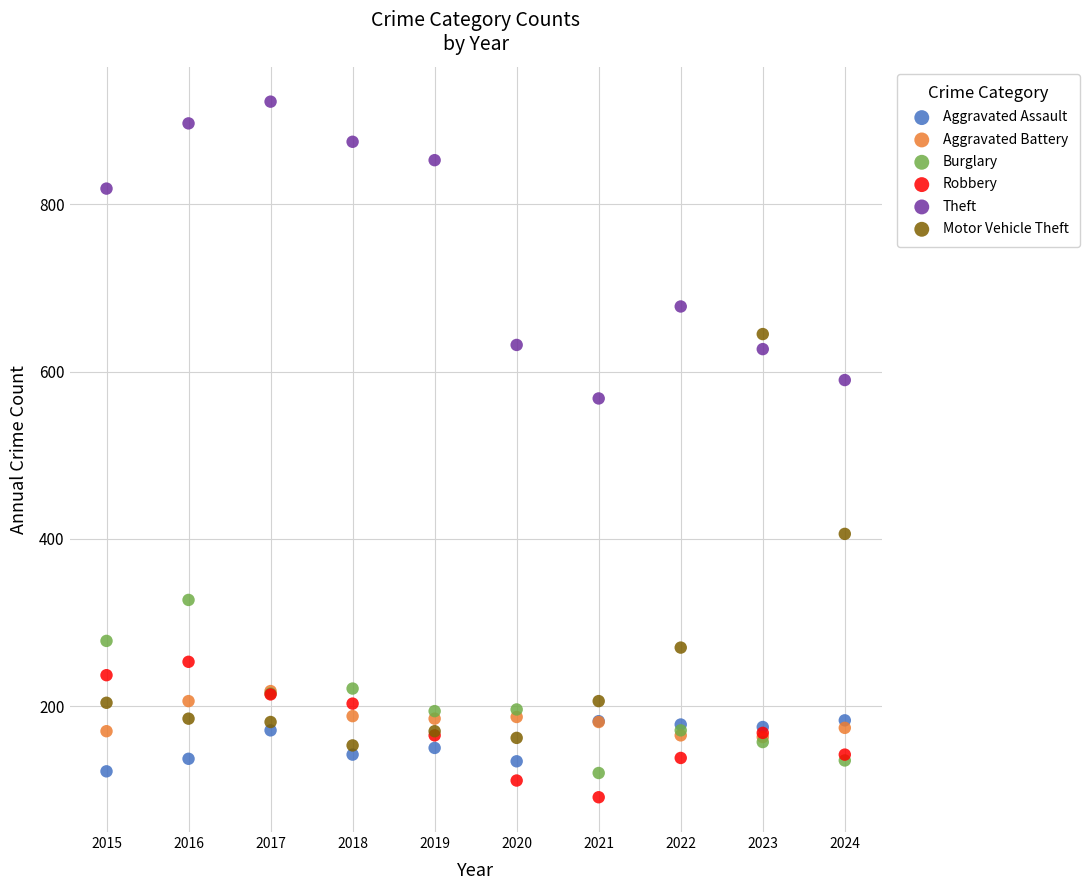

What are all the series names shown in the legend?

Aggravated Assault, Aggravated Battery, Burglary, Robbery, Theft, Motor Vehicle Theft